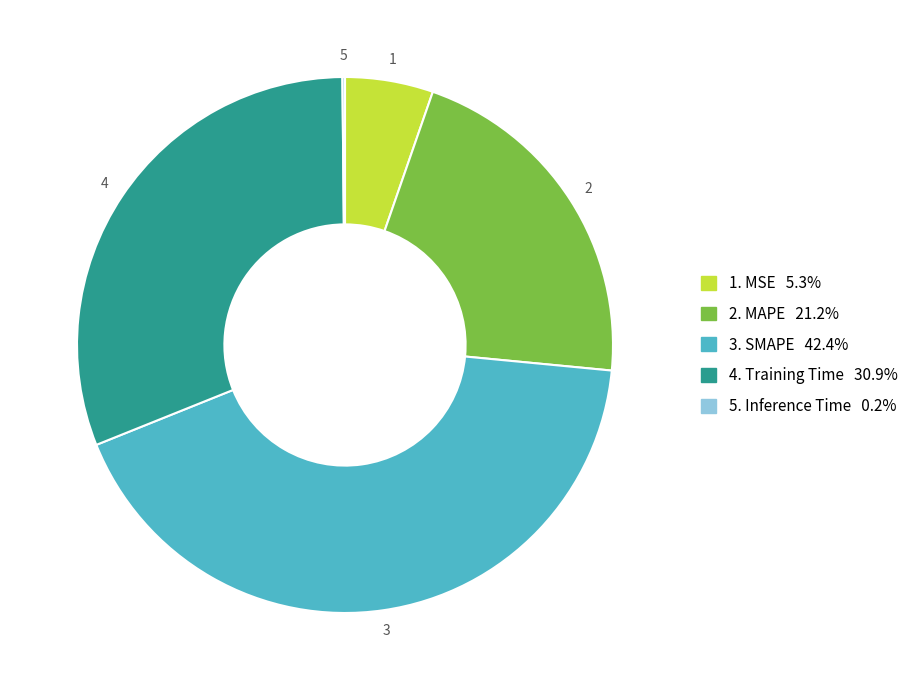

Does any single category account for the majority?

No